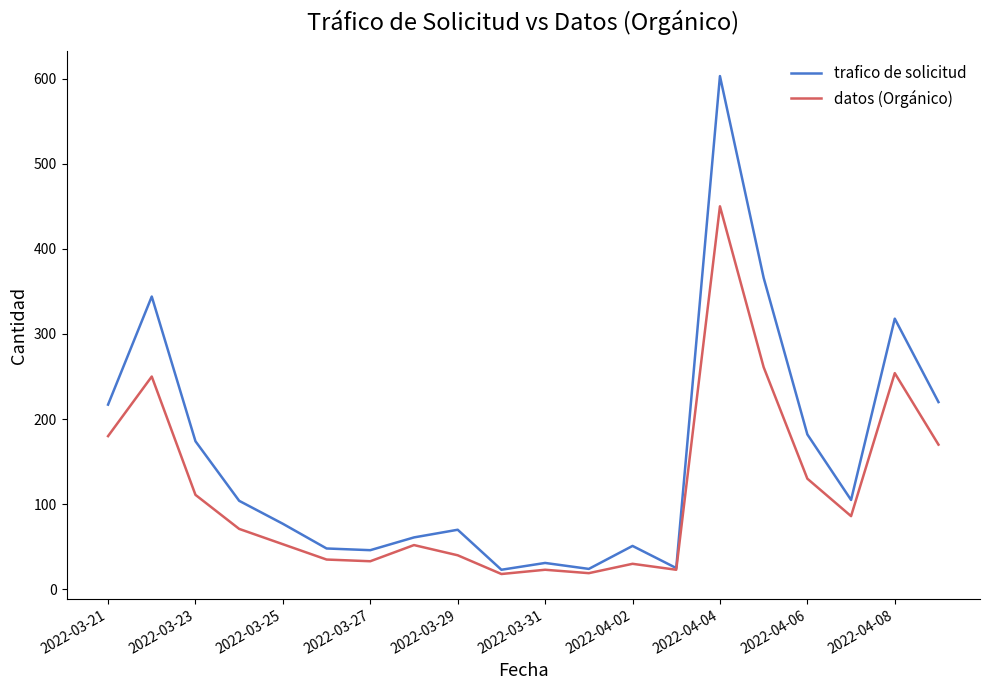

What is the maximum value for datos (Orgánico)?

450